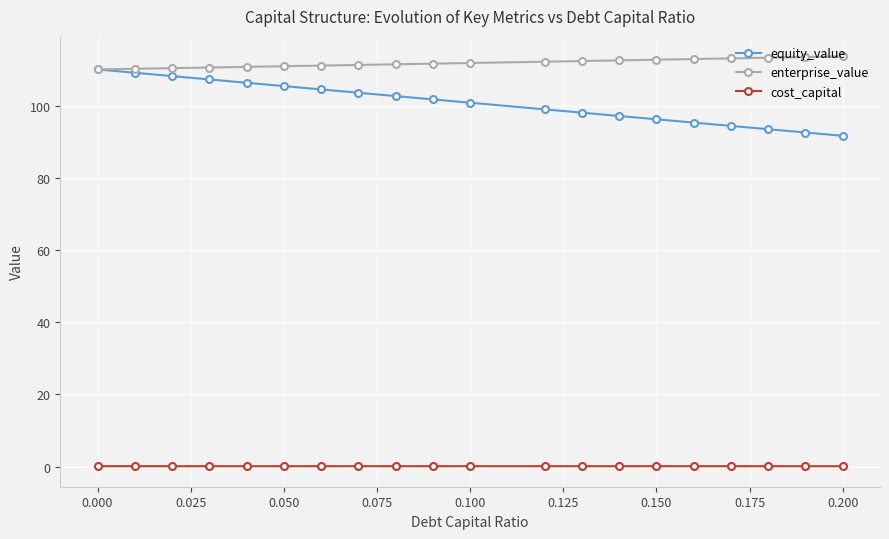

What is the value of the enterprise_value point at the 4th from the left?

110.7